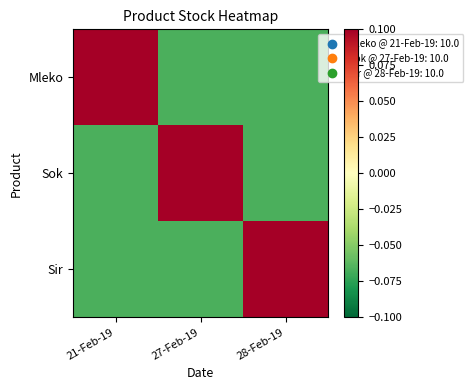

How many series are shown in this chart?

3